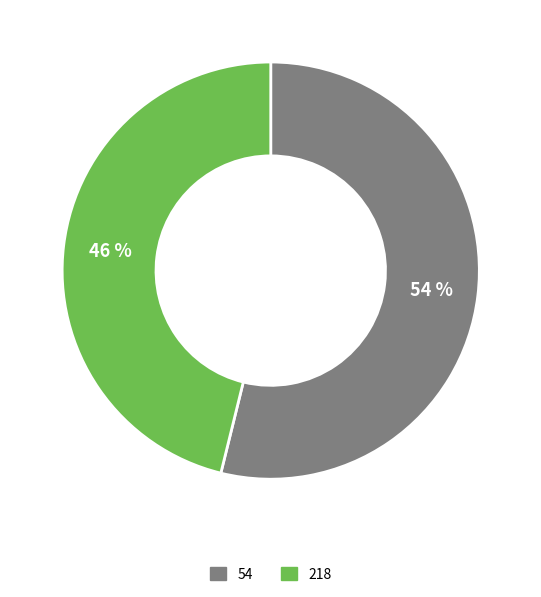

Is there a majority slice in this chart?

Yes